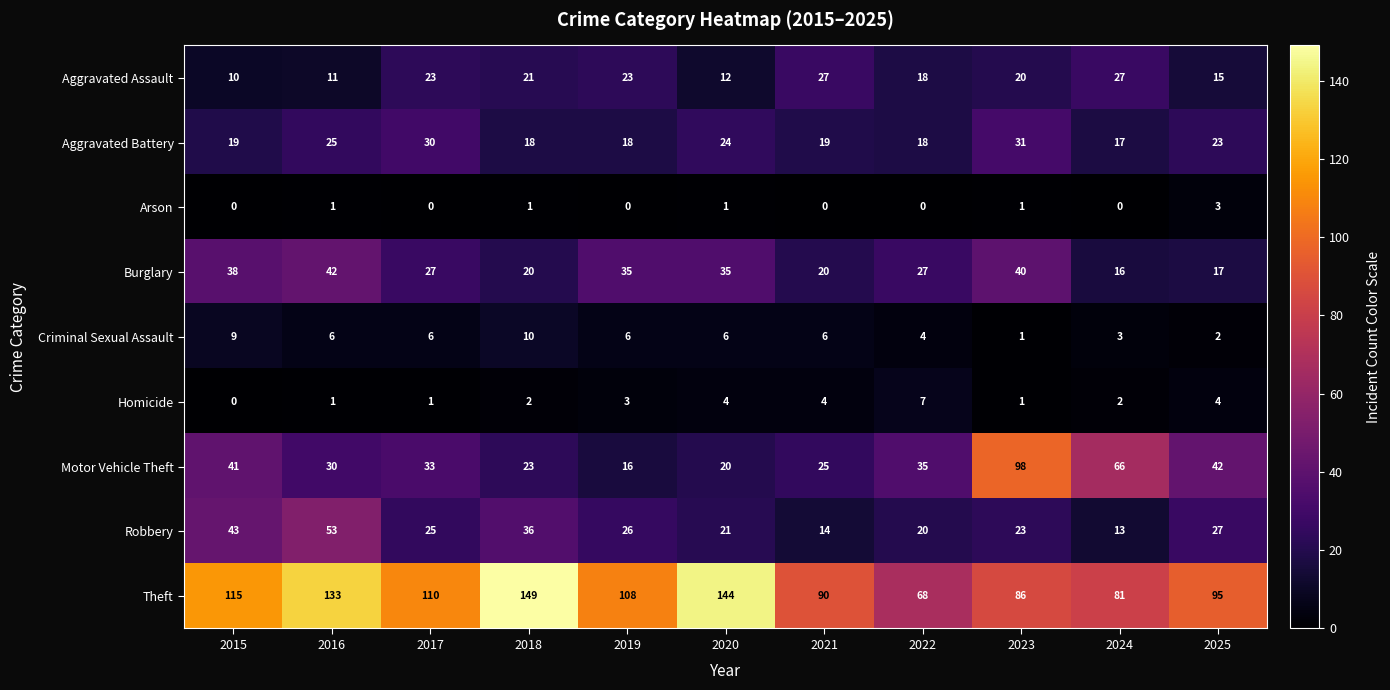

At which category is the sum across all series the highest?

2016